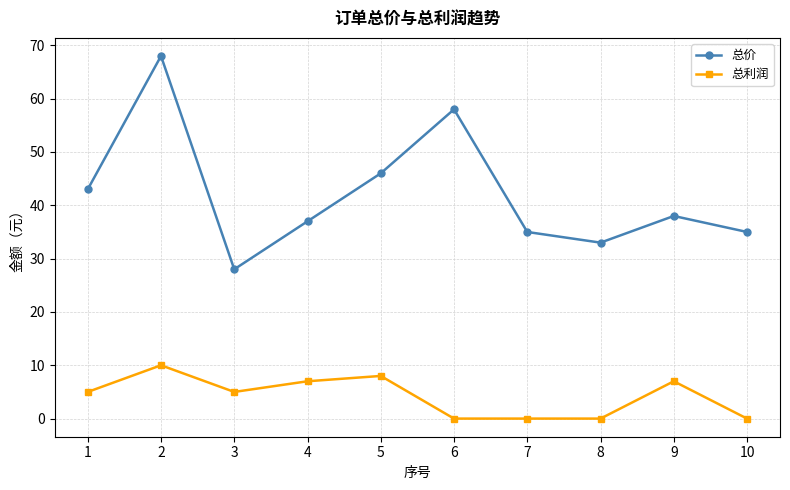

At how many categories does at least one series exceed 59?

1